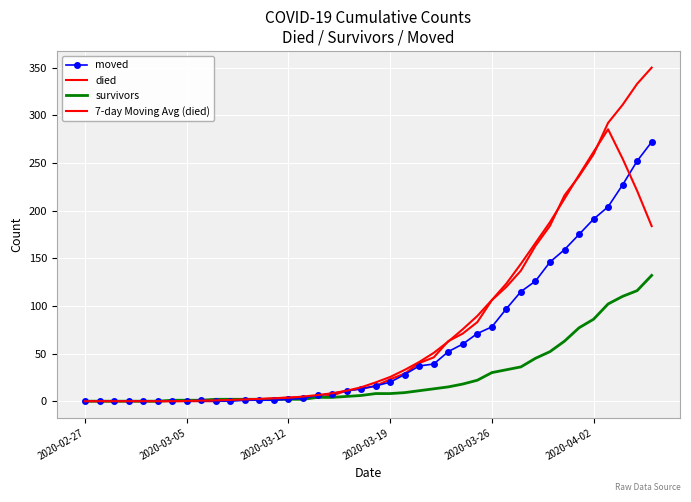

Which series ends up on top after the final intersection of died and 7-day Moving Avg (died)?

died